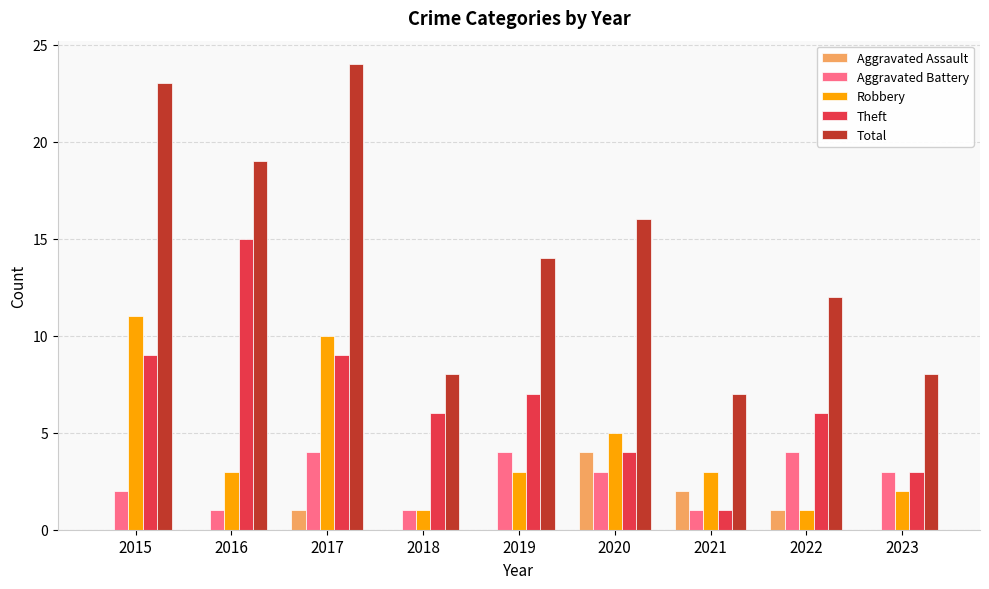

What is the sum of the Total values at 2015 and 2023?

31